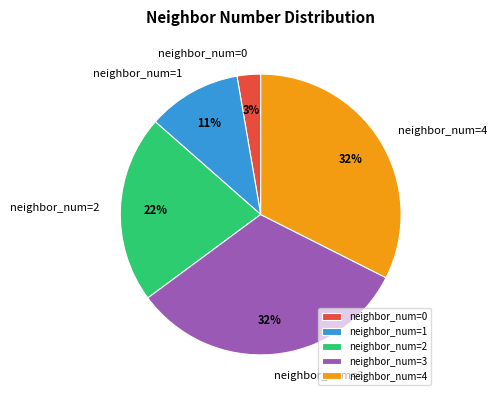

How many slices are in this pie chart?

5